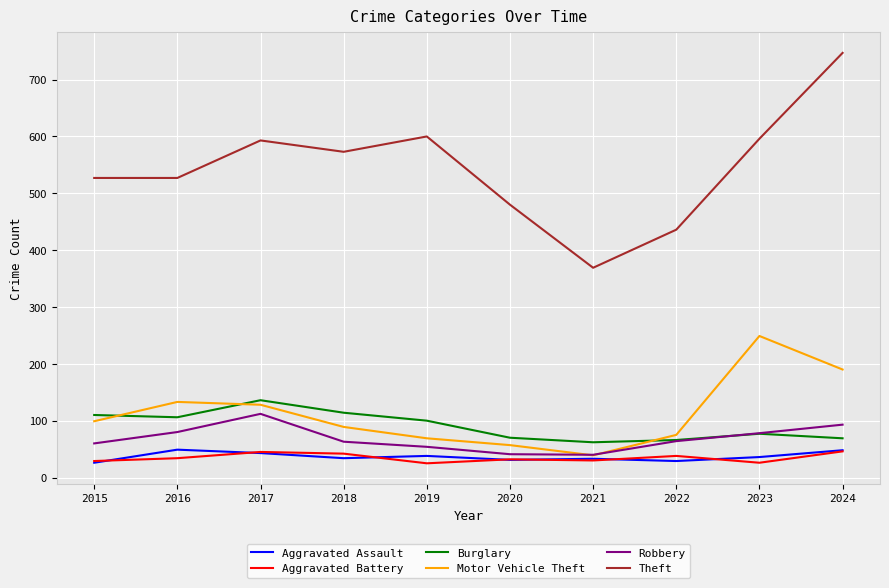

What is the lowest value of the Aggravated Battery series?

25